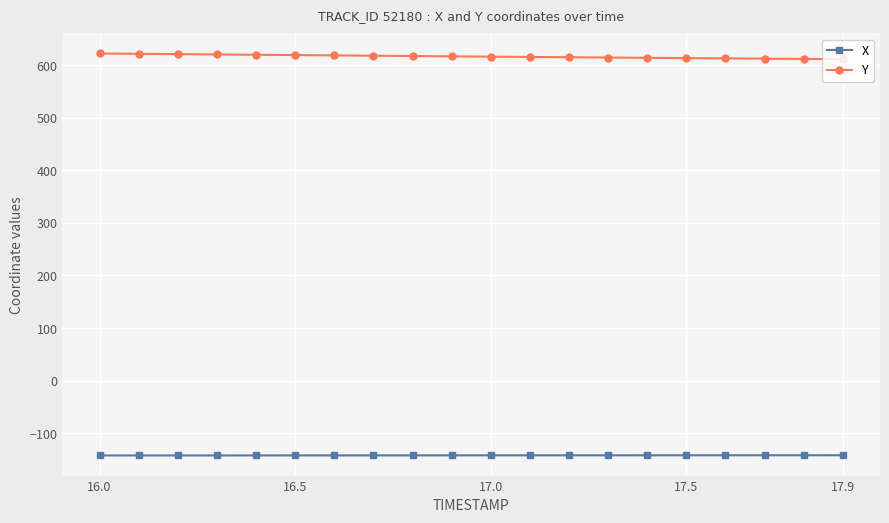

True or false: X and Y intersect in this chart.

False